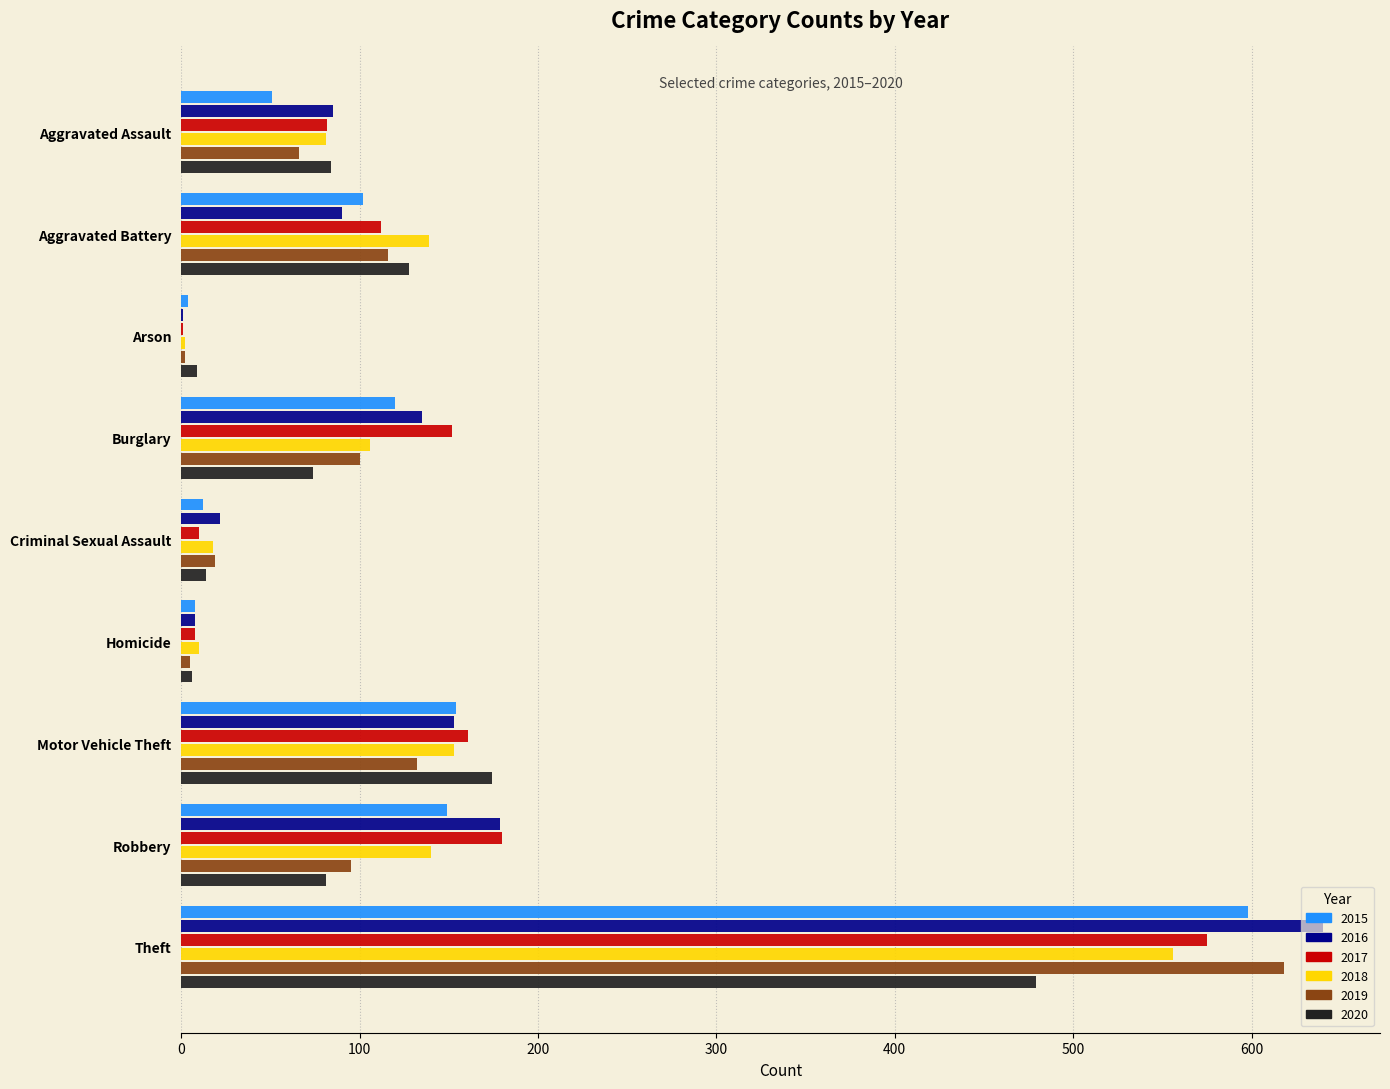

True or false: 2019 has a value of 46 at Robbery.

False